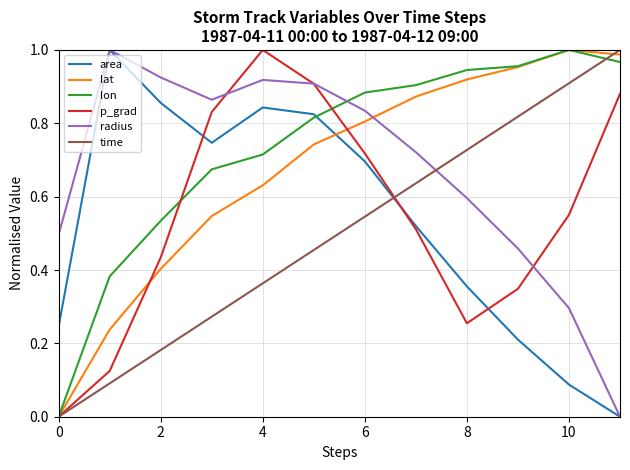

Which series has the largest total across all categories?

lon